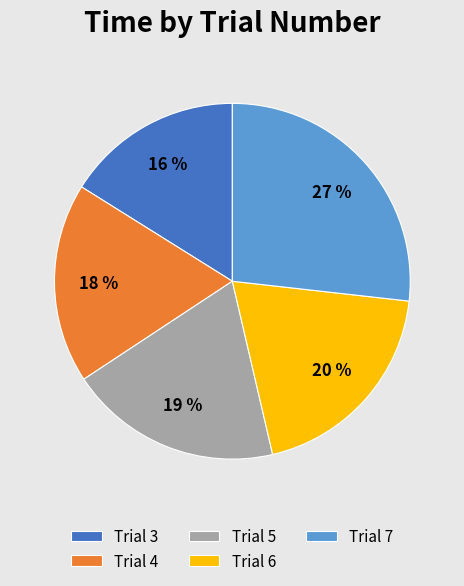

The Trial 3 slice represents 16% of the pie. True or false?

True